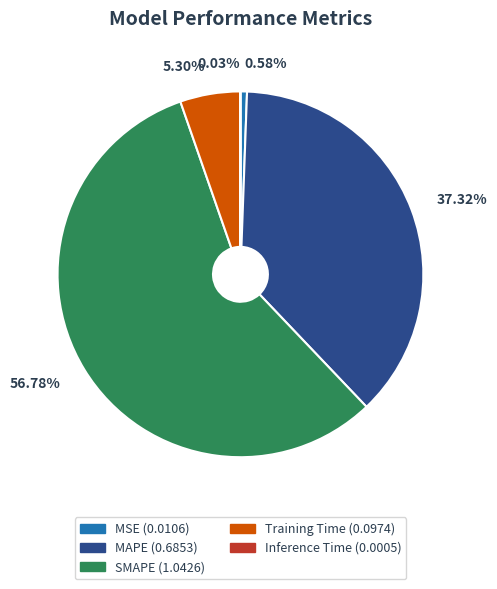

Combined, do MSE and SMAPE account for over 50%?

Yes